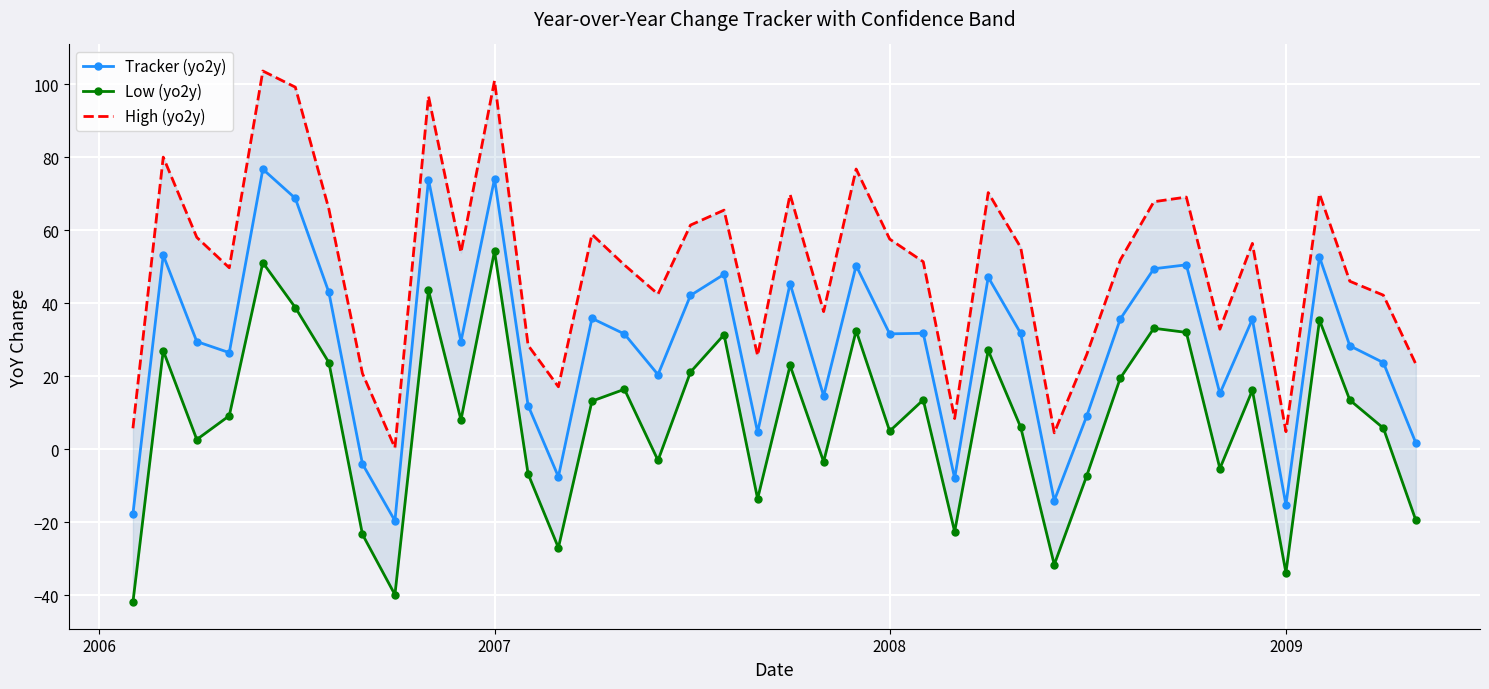

True or false: Tracker (yo2y) has more than 1 points higher than both neighbors.

True